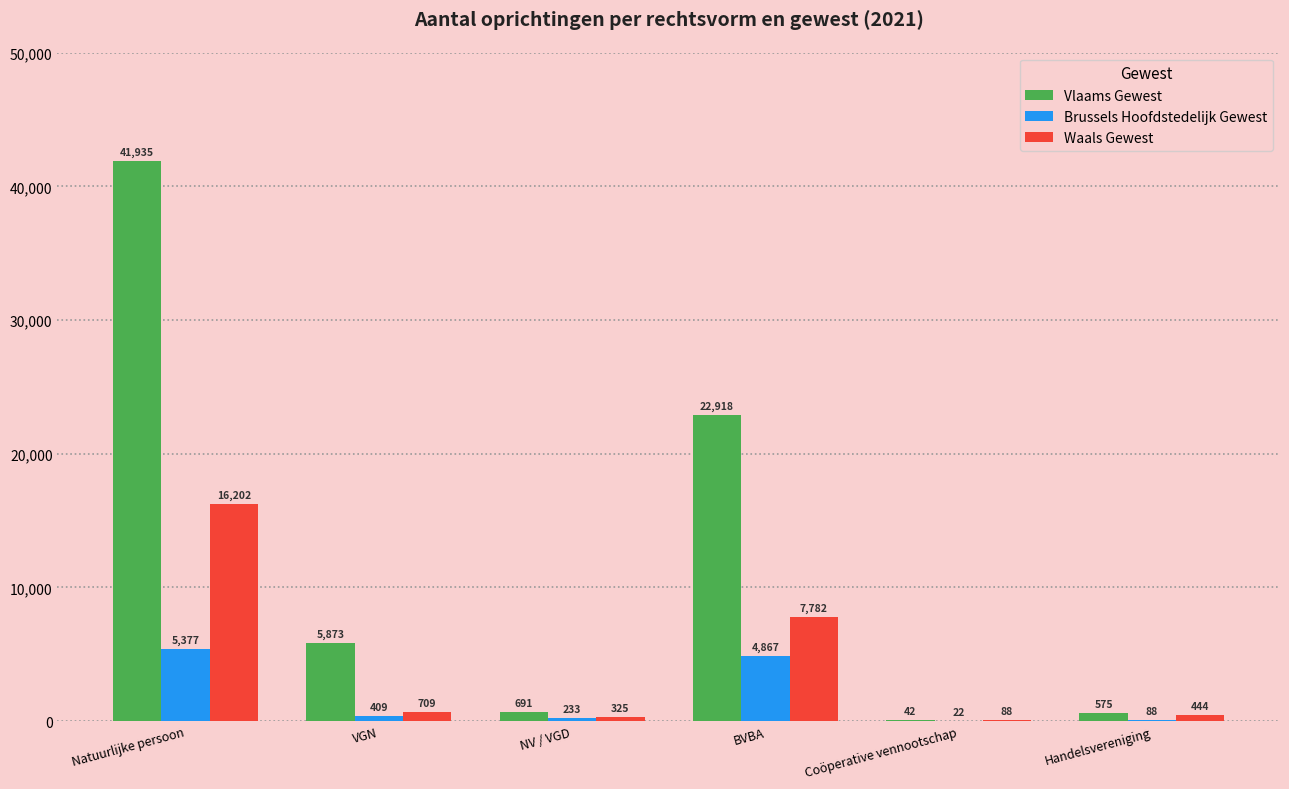

Reading left to right, list all the values displayed in this chart.

Vlaams Gewest: 41935	5873	691	22918	42	575
Brussels Hoofdstedelijk Gewest: 5377	409	233	4867	22	88
Waals Gewest: 16202	709	325	7782	88	444